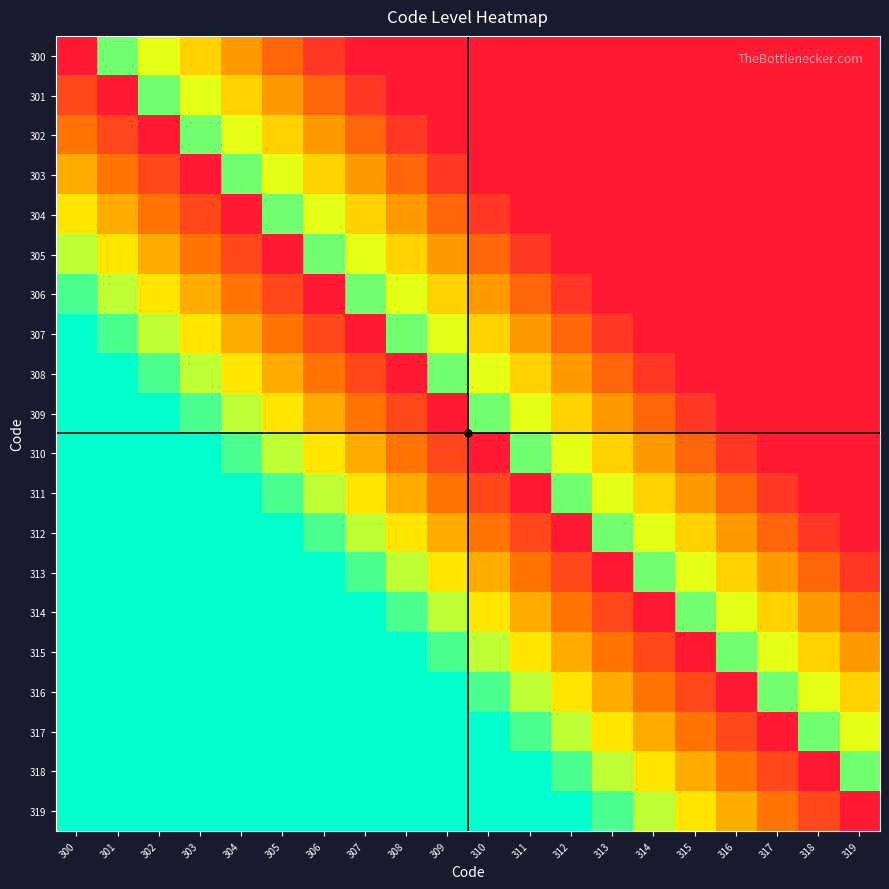

At how many categories does at least one series exceed 0?

20